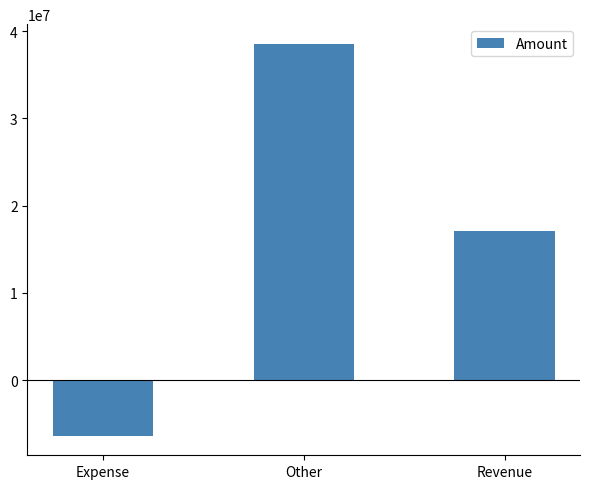

Count the values in the range -6380597 to 38551959.

3